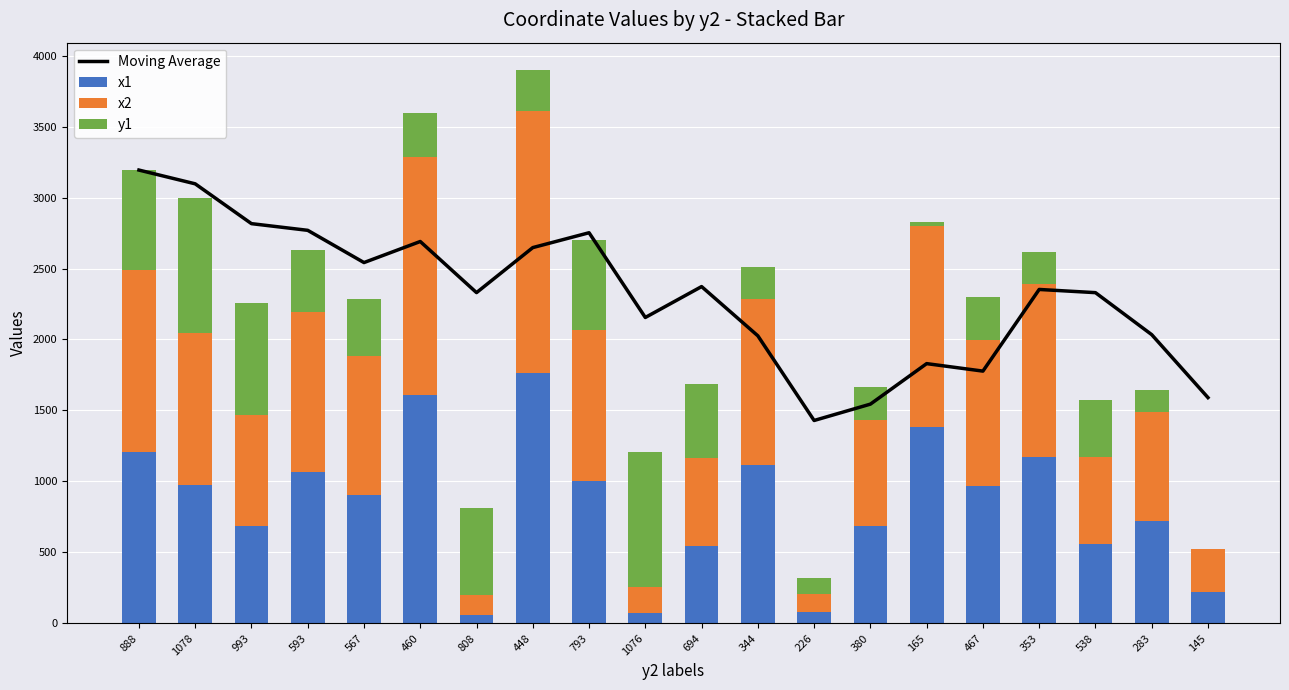

Which category has the lowest value in the y1 series?

145